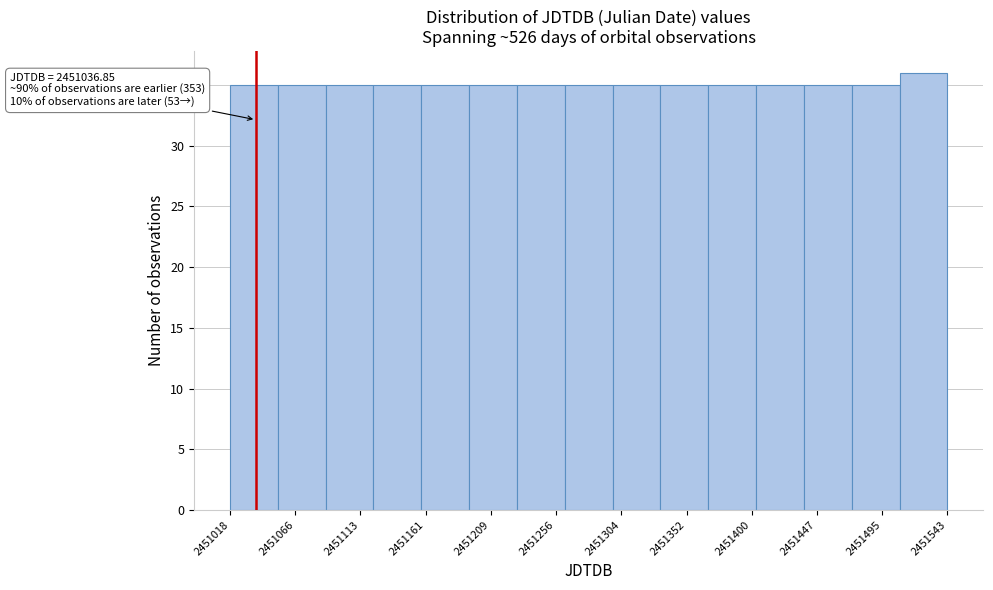

Over which range of the x-axis is the bar tallest?

2451510 to 2451545